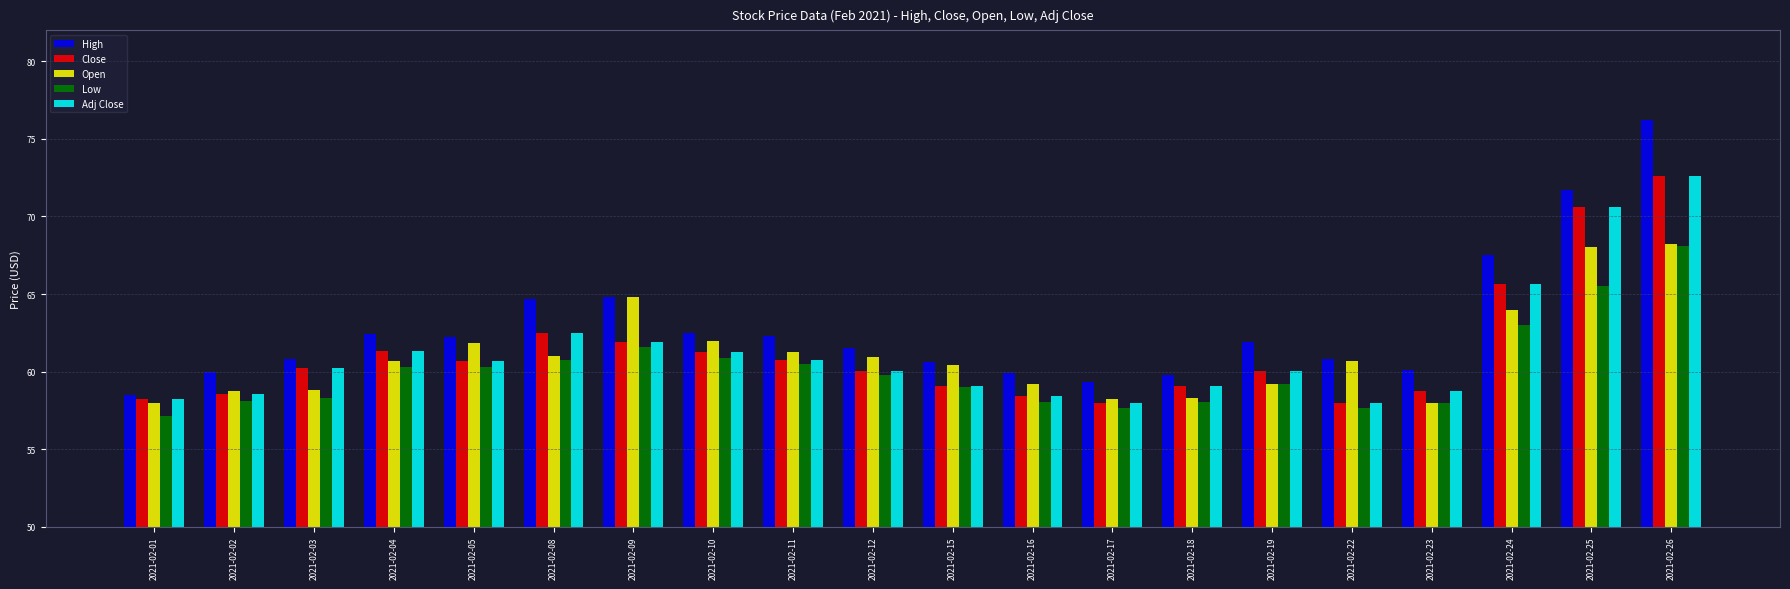

What is the average value of the Open series?

61.1